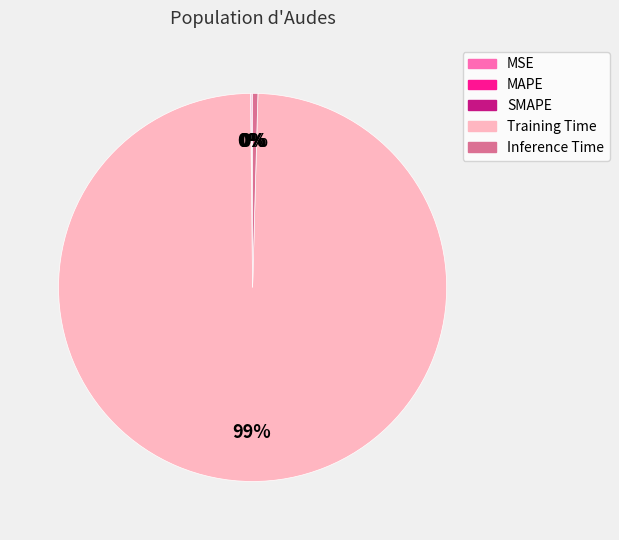

What is the majority slice?

Training Time